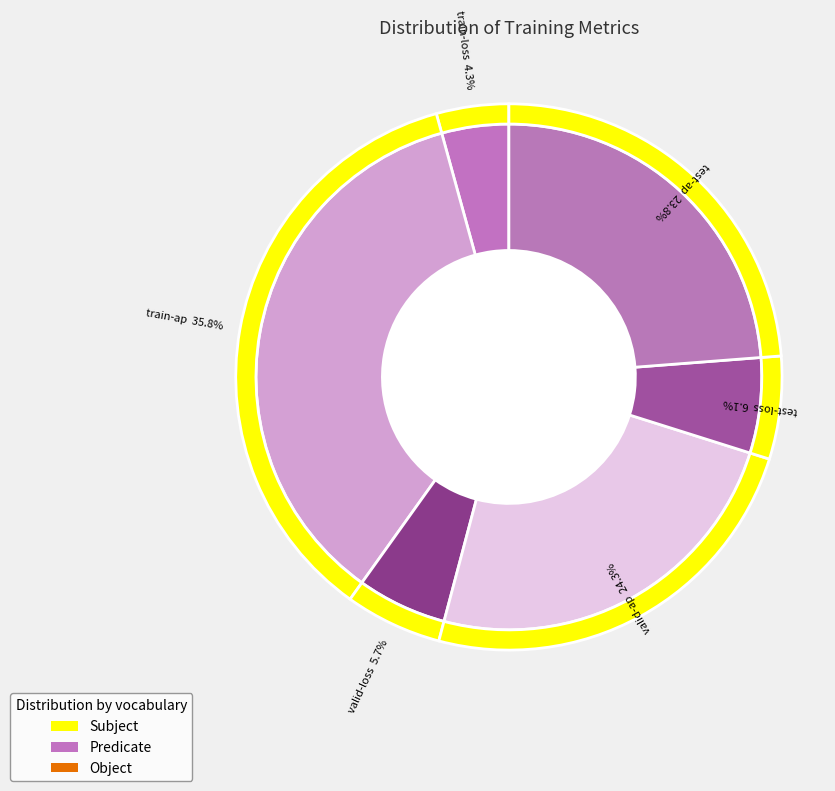

Which has a higher value, test-ap or train-loss?

test-ap